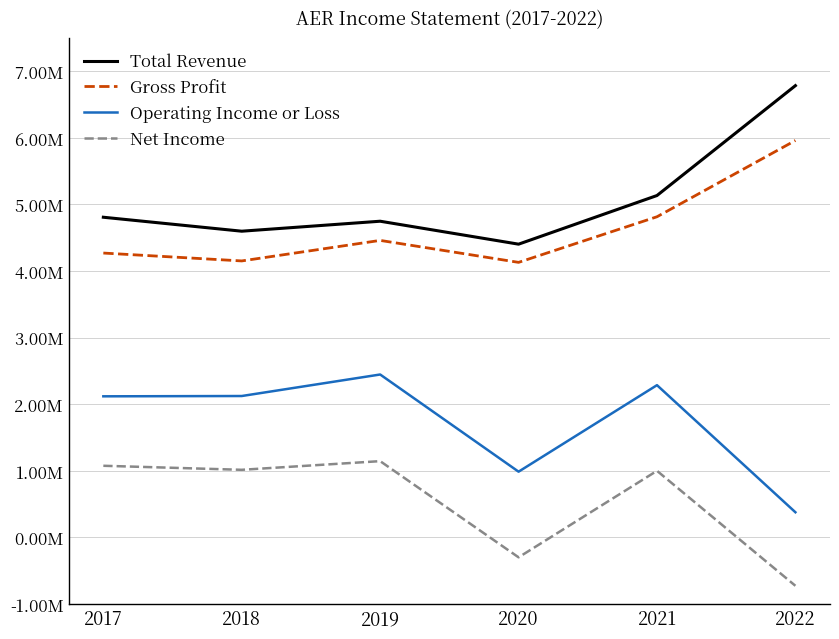

True or false: Total Revenue and Operating Income or Loss cross at least once.

False